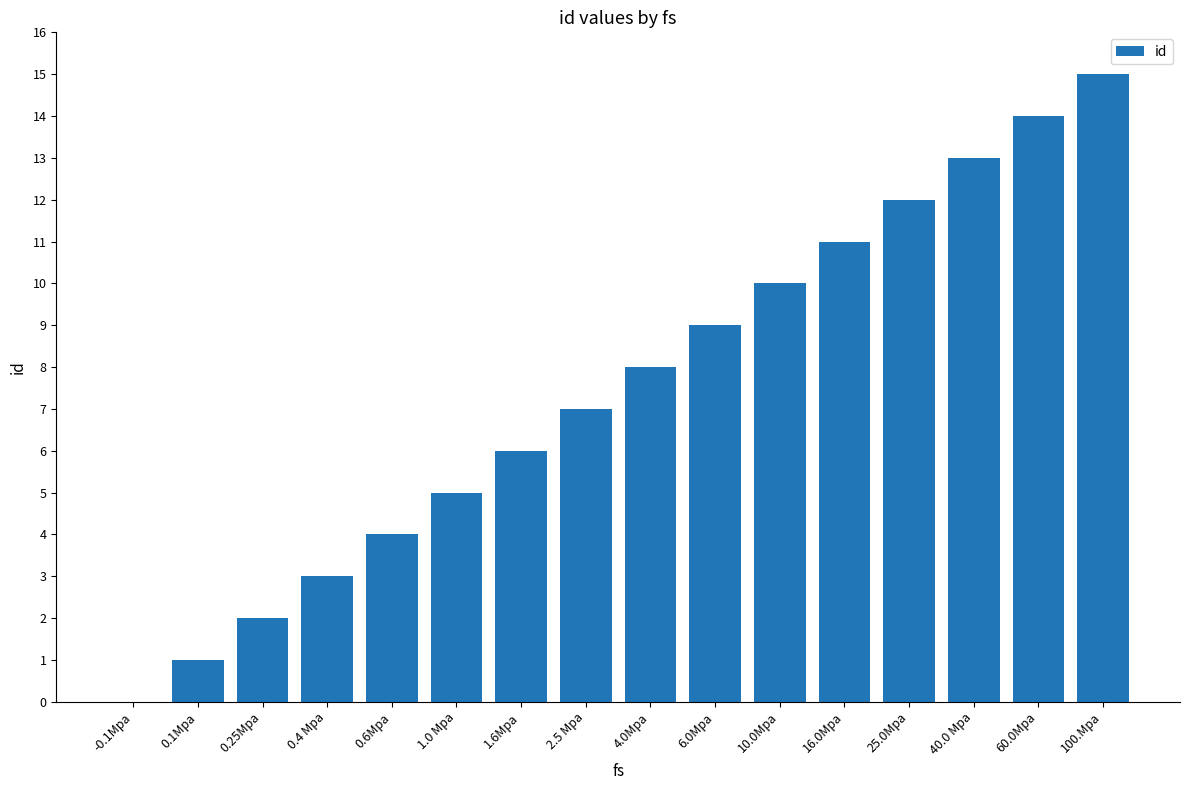

Which category has the highest value across all series?

100.Mpa